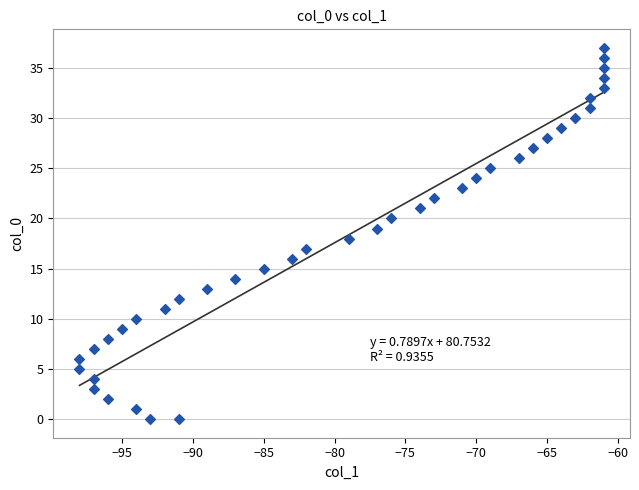

What is the range of X values (max minus min)?

37